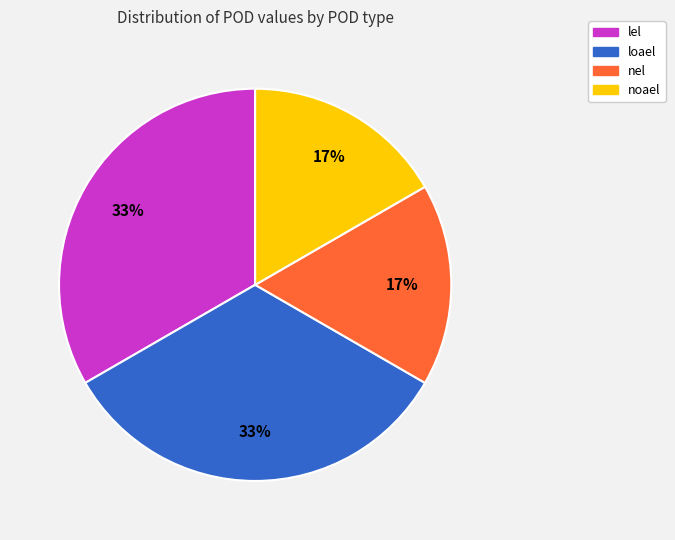

To the nearest percent, what percentage of the pie is nel?

17%